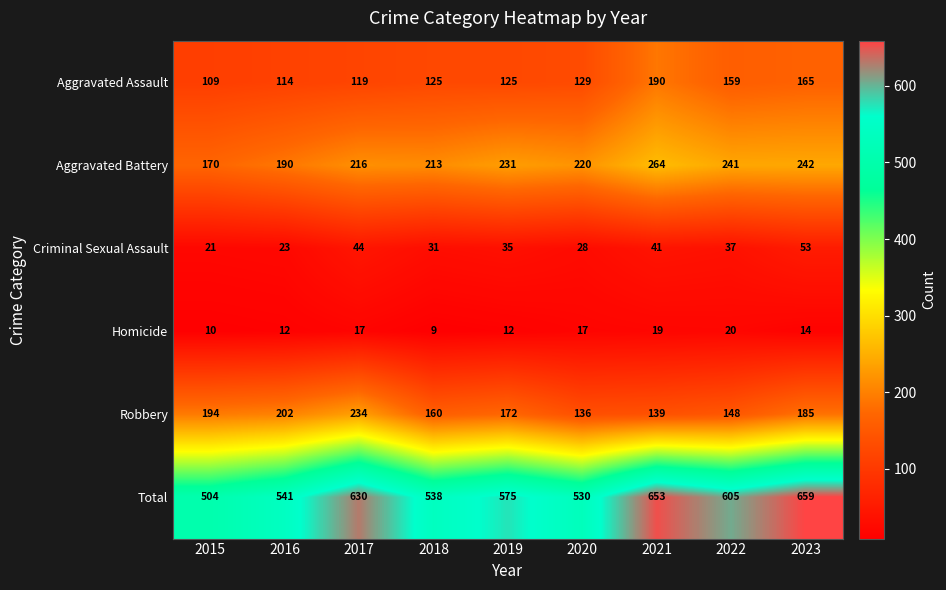

Rank the series by their maximum value, from lowest to highest.

Homicide, Criminal Sexual Assault, Aggravated Assault, Robbery, Aggravated Battery, Total